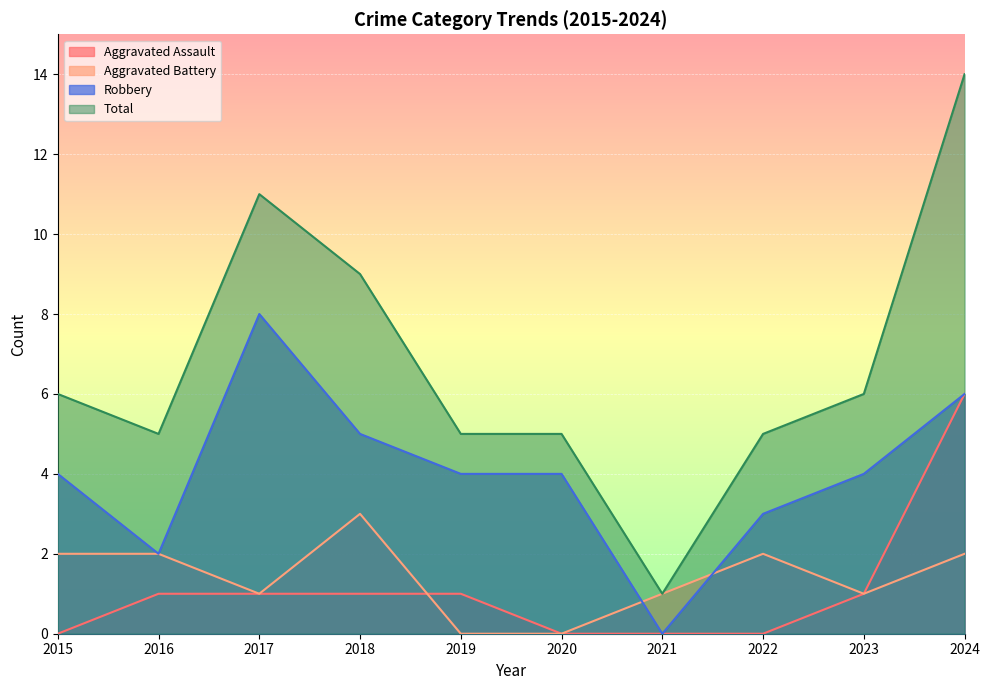

How many lines are shown in the chart?

4